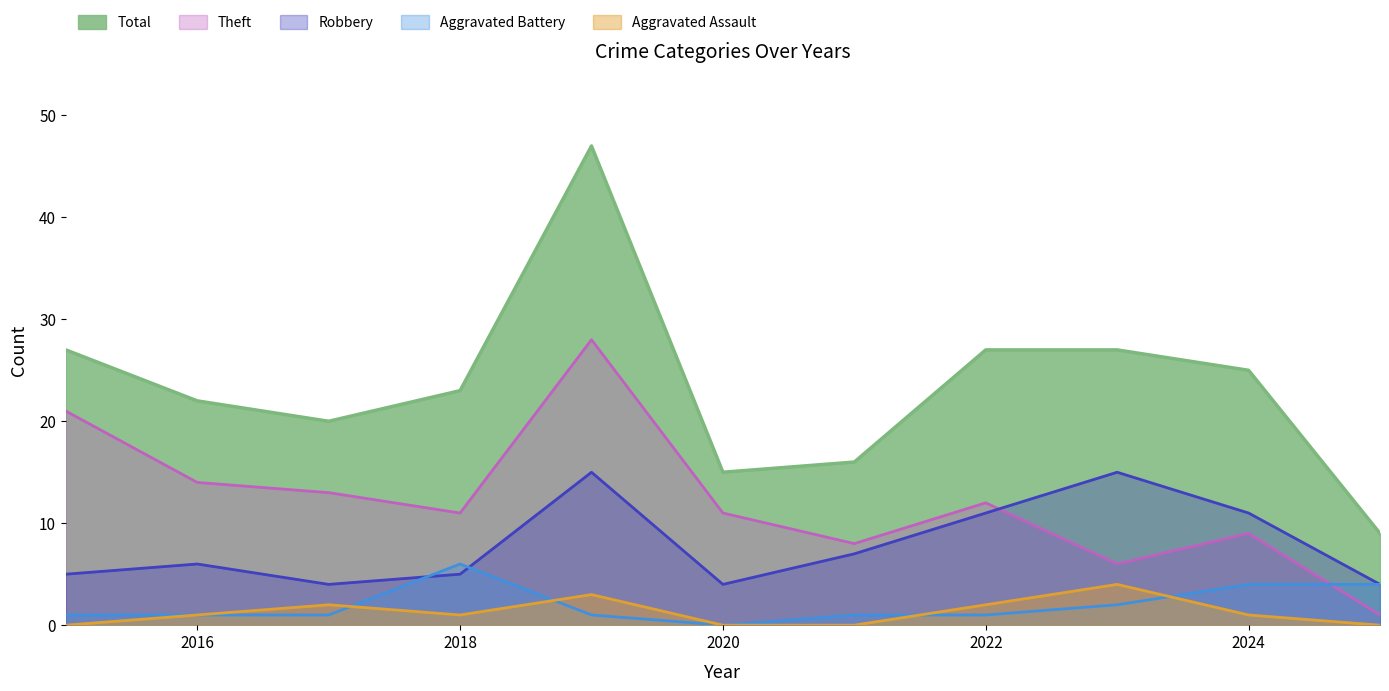

What is the difference between the highest and lowest values at 2022?

26